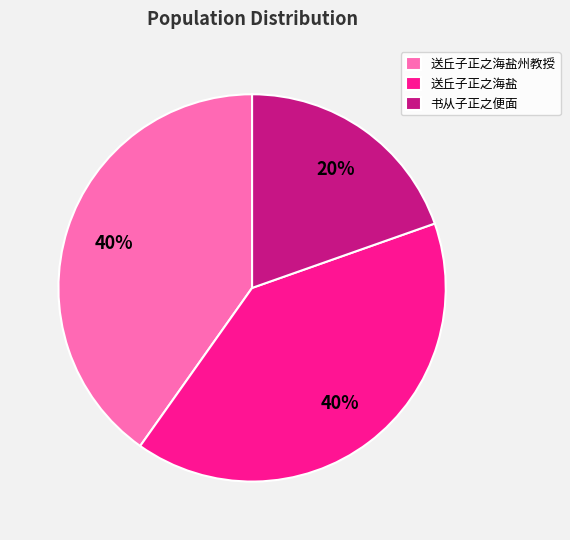

True or false: 送丘子正之海盐 accounts for 40% of the total.

True